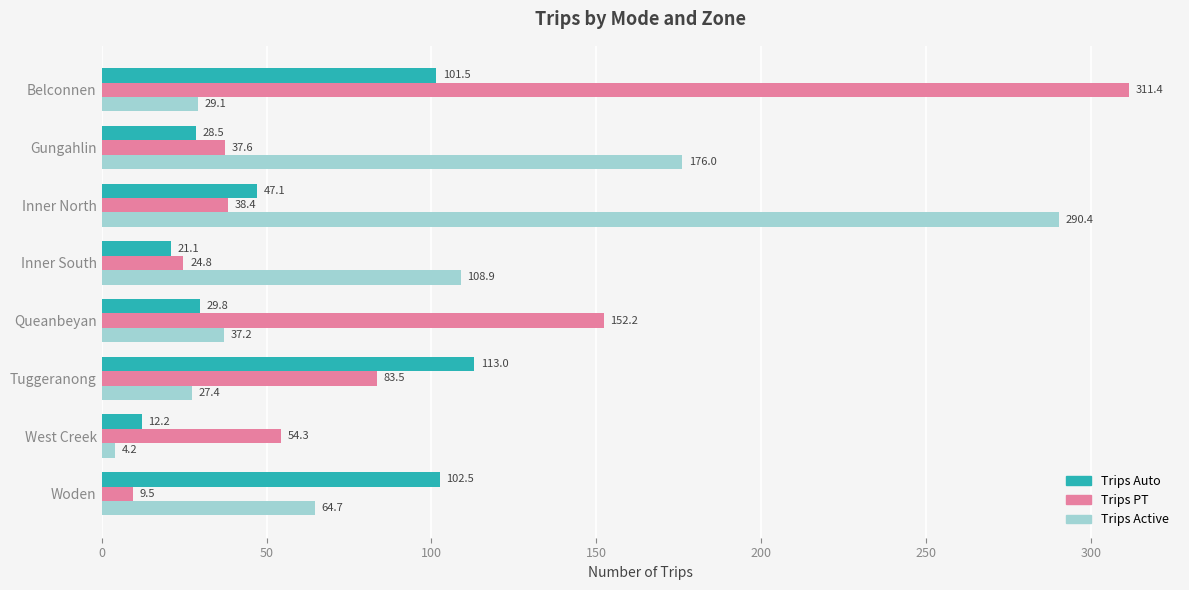

What is the spread (max minus min) of values at Woden?

93.0